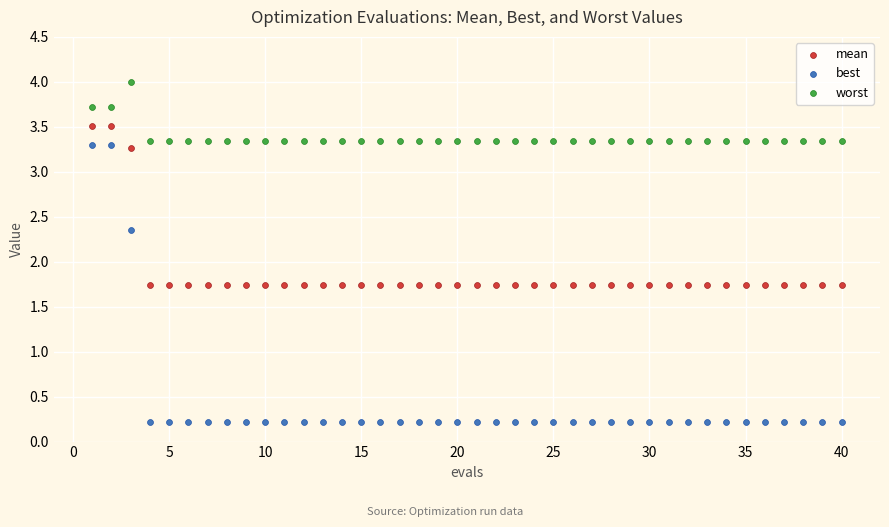

Which series has the widest spread of Y values?

best